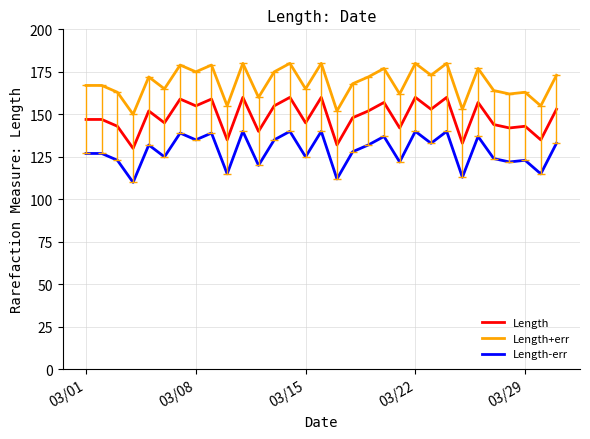

What is the difference between the maximum and minimum values in the Length-err series?

30